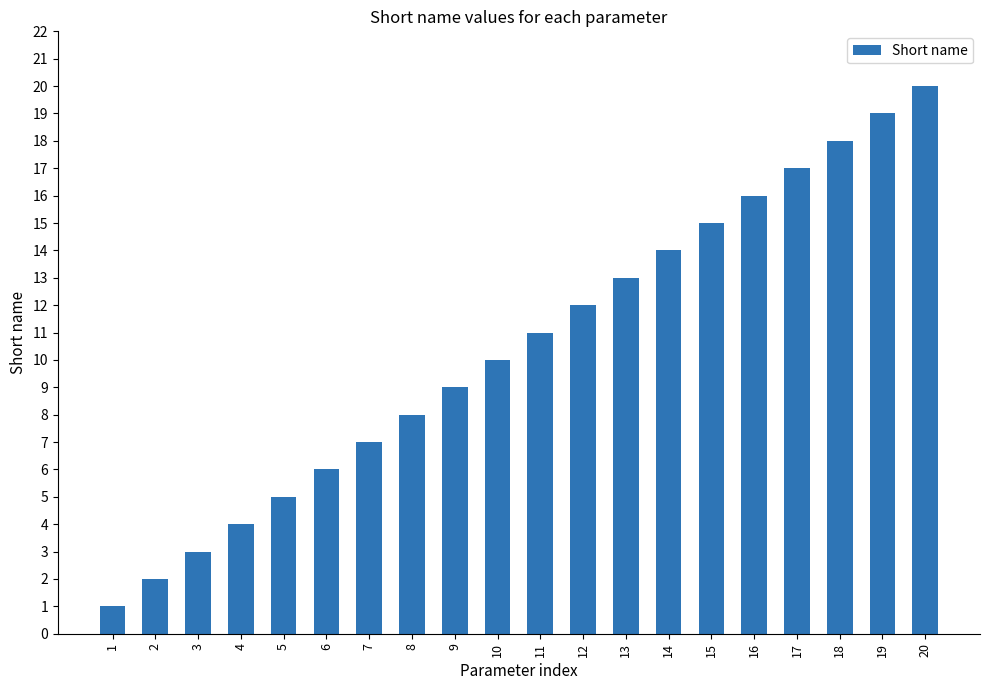

List the labels in order of value, largest first.

20, 19, 18, 17, 16, 15, 14, 13, 12, 11, 10, 9, 8, 7, 6, 5, 4, 3, 2, 1